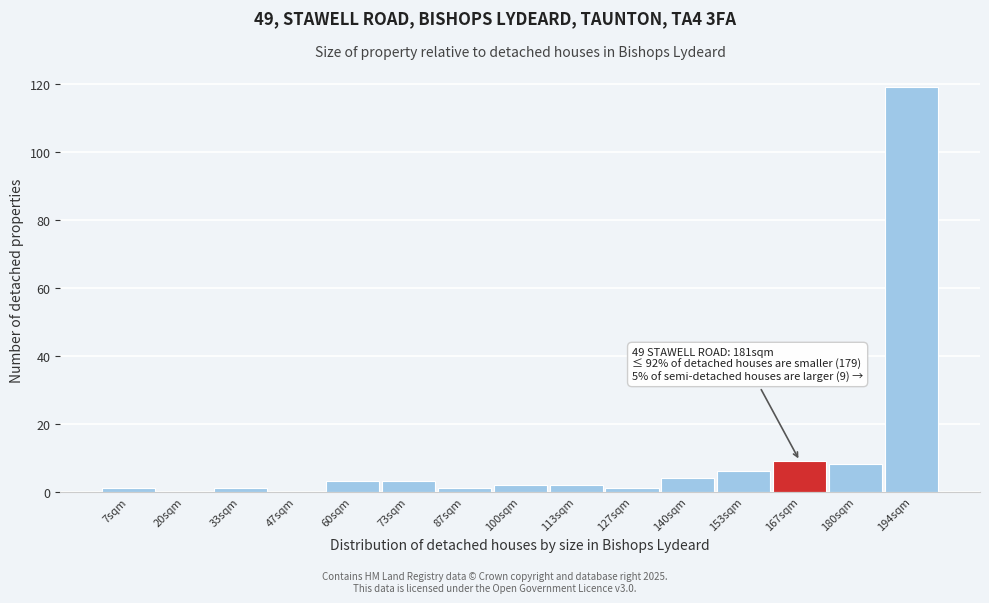

Reading right to left, extract all data points from this chart.

194sqm=119	180sqm=8	167sqm=9	153sqm=6	140sqm=4	127sqm=1	113sqm=2	100sqm=2	87sqm=1	73sqm=3	60sqm=3	47sqm=0	33sqm=1	20sqm=0	7sqm=1